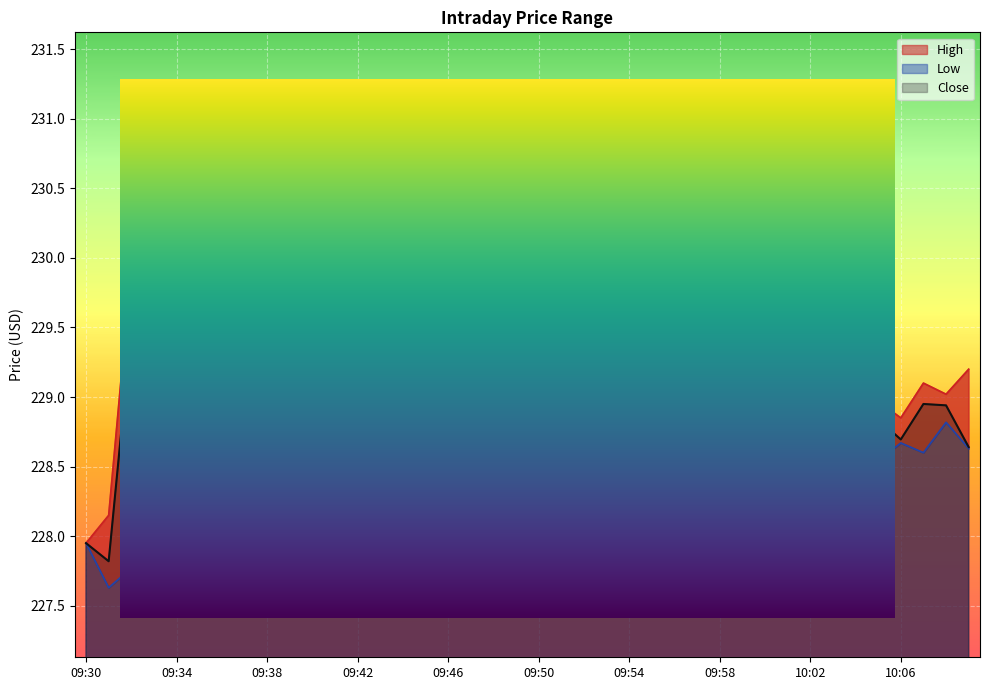

Reading left to right, extract all data points from this chart.

High: 09:30=227.9	09:31=228.1	09:32=229.9	09:33=229.6	09:34=228.9	09:35=228.8	09:36=230.4	09:37=230.6	09:38=230.1	09:39=230.1	09:40=230.3	09:41=231.1	09:42=230.4	09:43=230.6	09:44=230.6	09:45=230.9	09:46=231.0	09:47=230.9	09:48=230.9	09:49=230.5	09:50=230.5	09:51=230.3	09:52=229.8	09:53=229.9	09:54=229.8	09:55=230.1	09:56=230.1	09:57=230.0	09:58=229.8	09:59=229.5	10:00=229.7	10:01=229.9	10:02=229.4	10:03=229.0	10:04=228.8	10:05=229.0	10:06=228.9	10:07=229.1	10:08=229.0	10:09=229.2
Low: 09:30=227.9	09:31=227.6	09:32=227.8	09:33=227.7	09:34=227.8	09:35=228.2	09:36=228.4	09:37=229.6	09:38=229.4	09:39=229.4	09:40=229.5	09:41=229.6	09:42=229.6	09:43=230.3	09:44=230.3	09:45=230.6	09:46=230.7	09:47=230.6	09:48=230.4	09:49=230.0	09:50=230.1	09:51=229.4	09:52=229.3	09:53=229.0	09:54=229.1	09:55=229.6	09:56=229.7	09:57=229.7	09:58=229.1	09:59=229.1	10:00=229.3	10:01=229.4	10:02=228.9	10:03=228.8	10:04=227.9	10:05=228.5	10:06=228.7	10:07=228.6	10:08=228.8	10:09=228.6
Close: 09:30=227.9	09:31=227.8	09:32=229.5	09:33=227.8	09:34=228.8	09:35=228.4	09:36=230.3	09:37=229.6	09:38=229.6	09:39=229.6	09:40=230.3	09:41=229.7	09:42=230.4	09:43=230.5	09:44=230.6	09:45=230.8	09:46=230.8	09:47=230.8	09:48=230.4	09:49=230.3	09:50=230.3	09:51=229.5	09:52=229.5	09:53=229.1	09:54=229.7	09:55=229.9	09:56=229.8	09:57=229.8	09:58=229.3	09:59=229.3	10:00=229.6	10:01=229.4	10:02=228.9	10:03=228.9	10:04=228.6	10:05=228.8	10:06=228.7	10:07=228.9	10:08=228.9	10:09=228.6